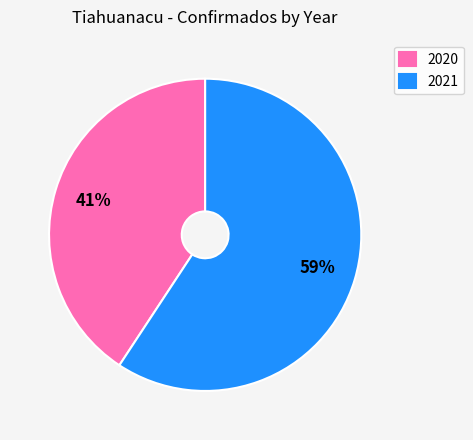

Which slice is the largest?

2021